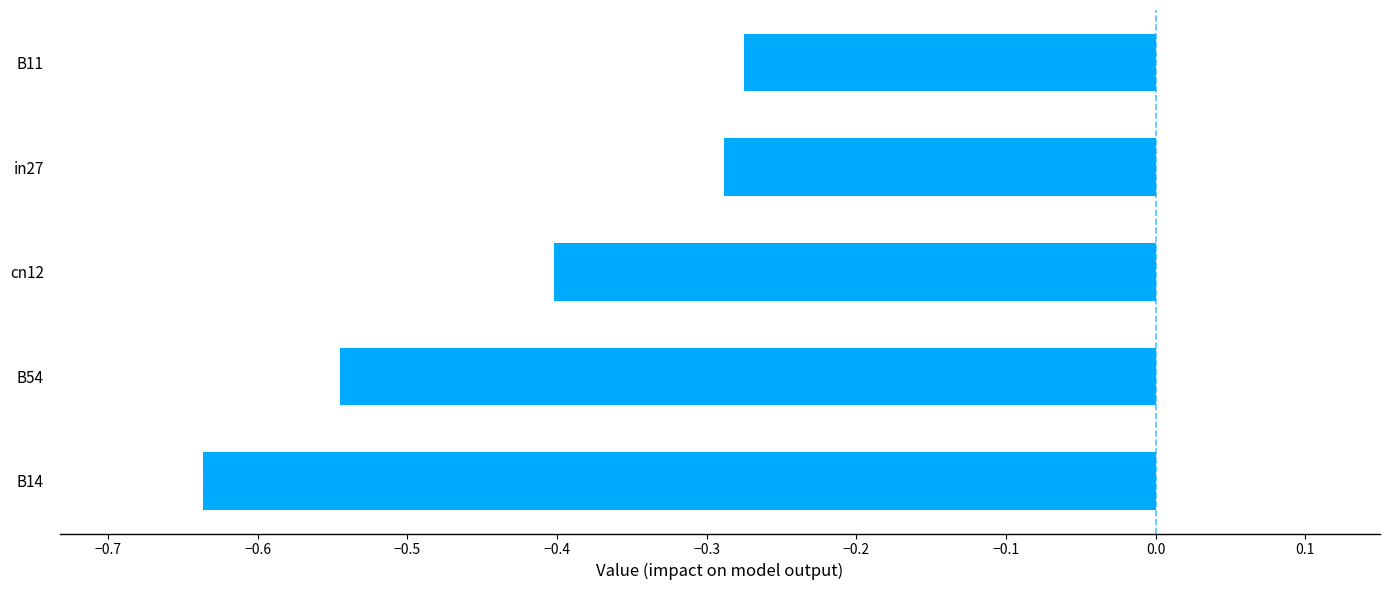

At which category does the chart reach its minimum across all series?

B14